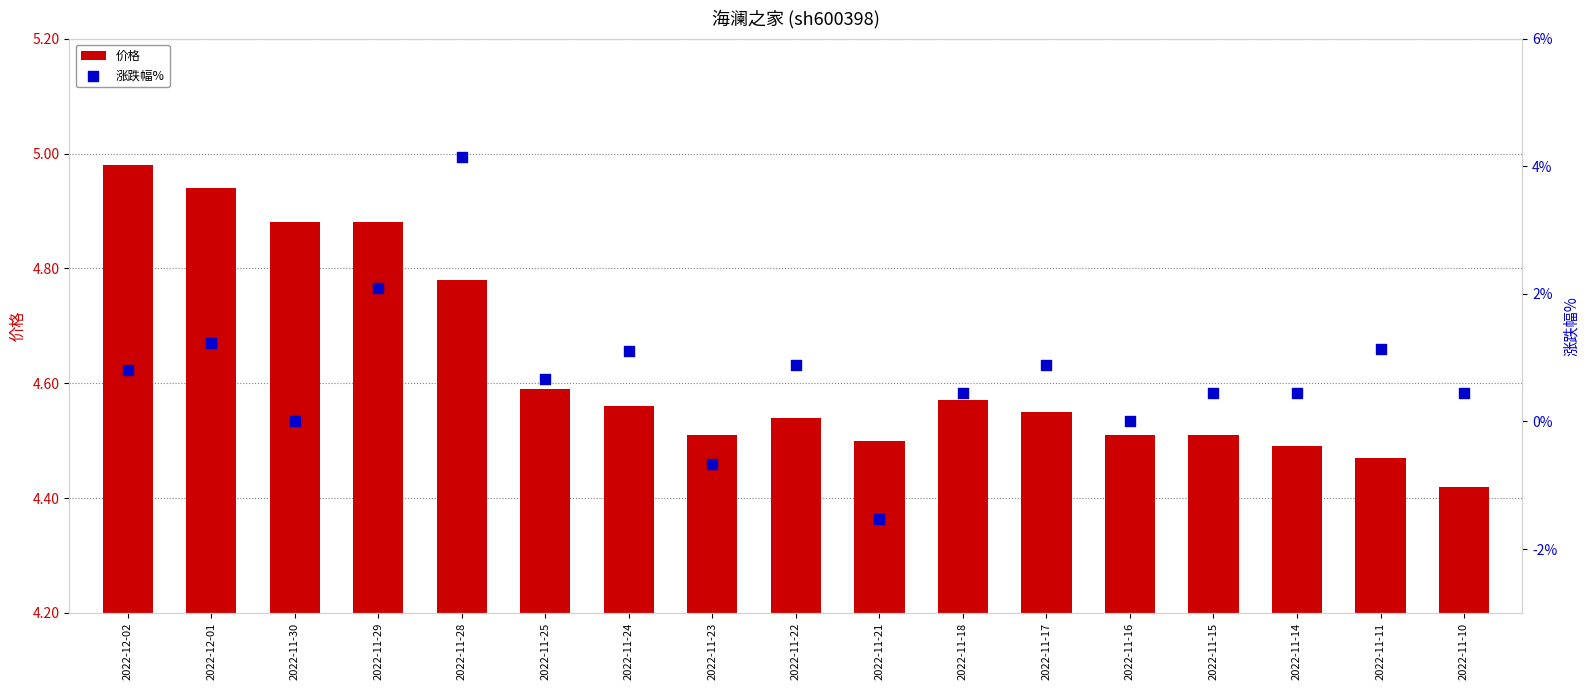

At which category is the sum across all series the highest?

2022-11-28